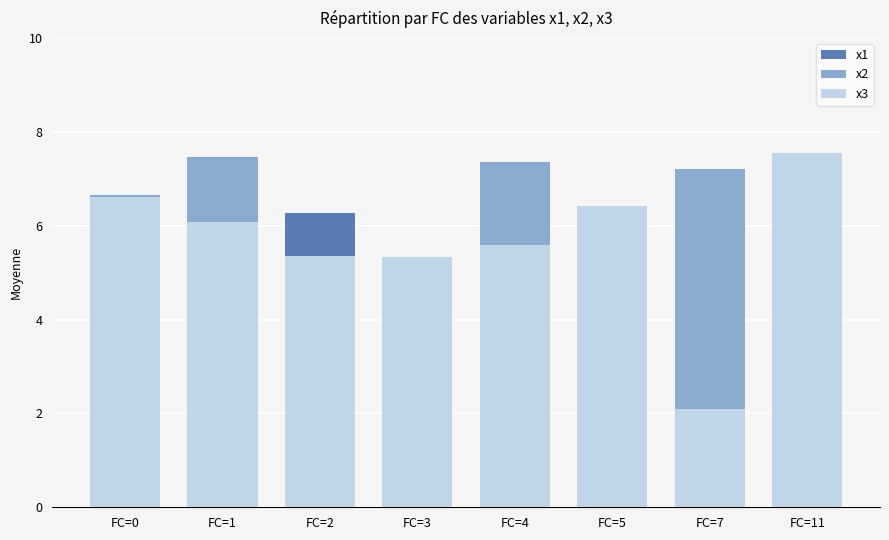

What is the smallest value displayed?

2.1